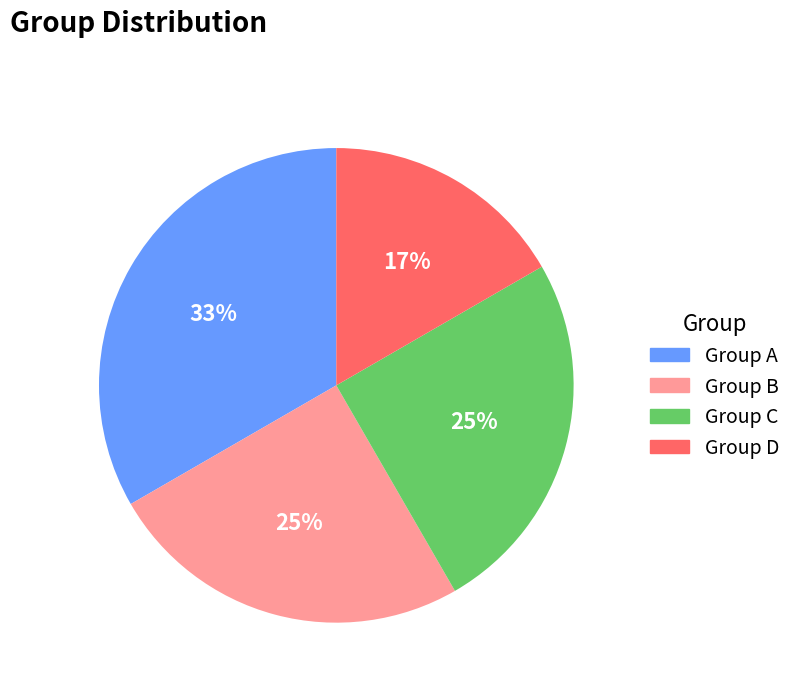

Which slice is the smallest?

Group D